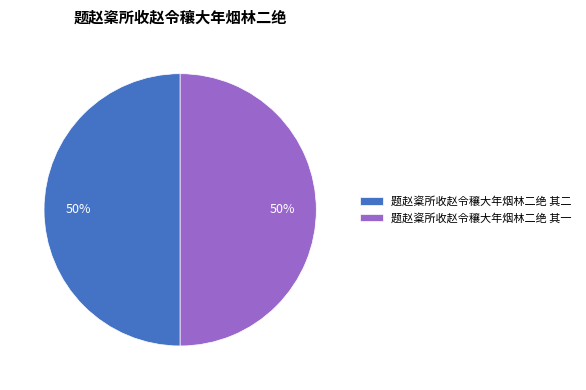

What is the ratio of the value at 题赵楶所收赵令穰大年烟林二绝 其一 to the value at 题赵楶所收赵令穰大年烟林二绝 其二?

1.0